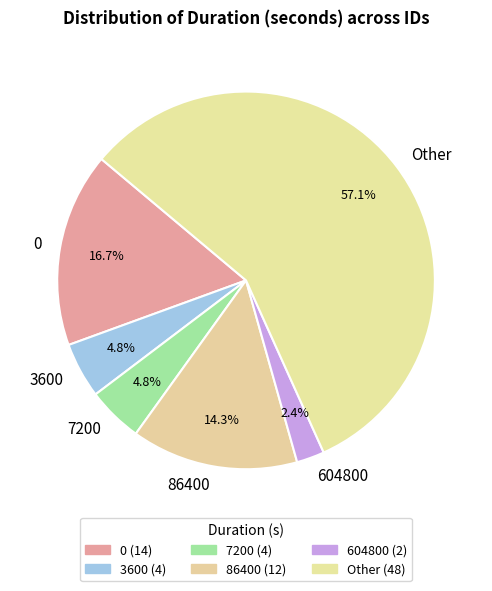

To the nearest percent, what is the combined percentage of 3600 and 0?

21%